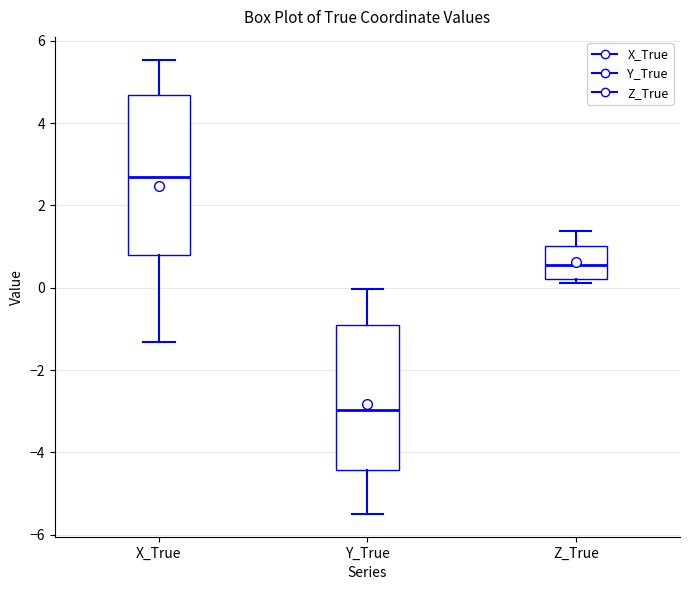

Where does the median line of the box for X_True sit on the y-axis? The values are not printed on the chart, so give them approximately, as read against the axis.

2.8